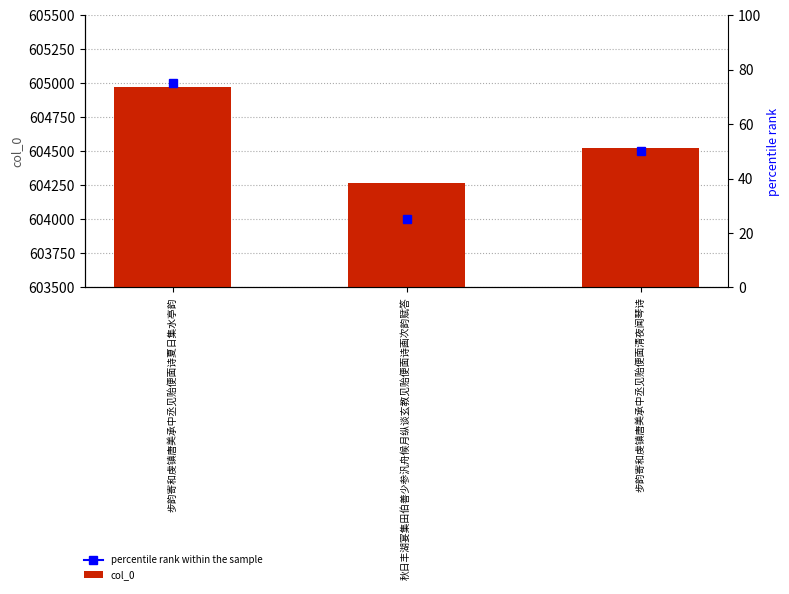

At which label is the value closest to 604623?

步韵寄和虔镇唐美承中丞见贻便面清夜闻琴诗